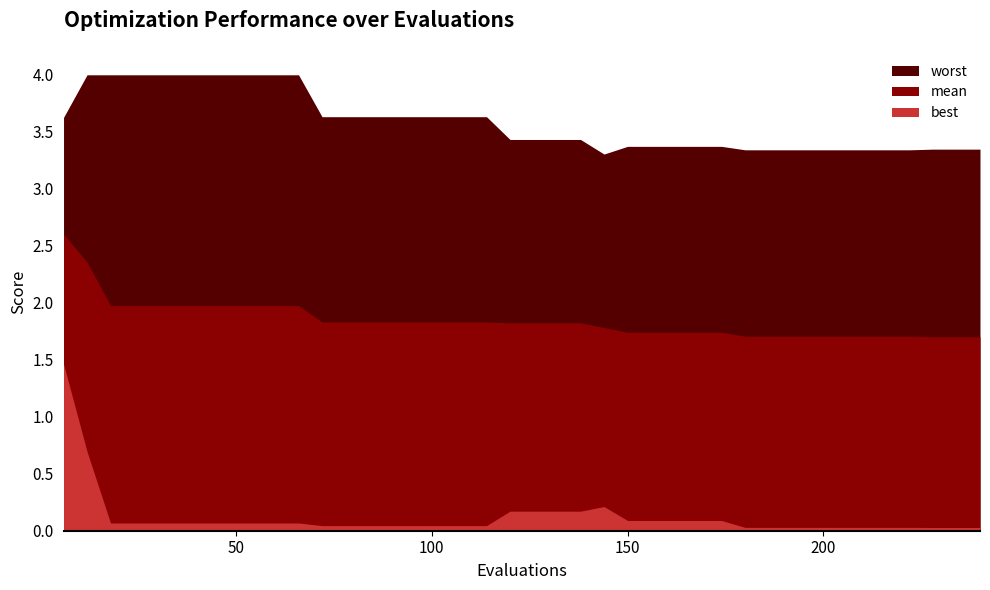

What are all the series names shown in the legend?

mean, best, worst